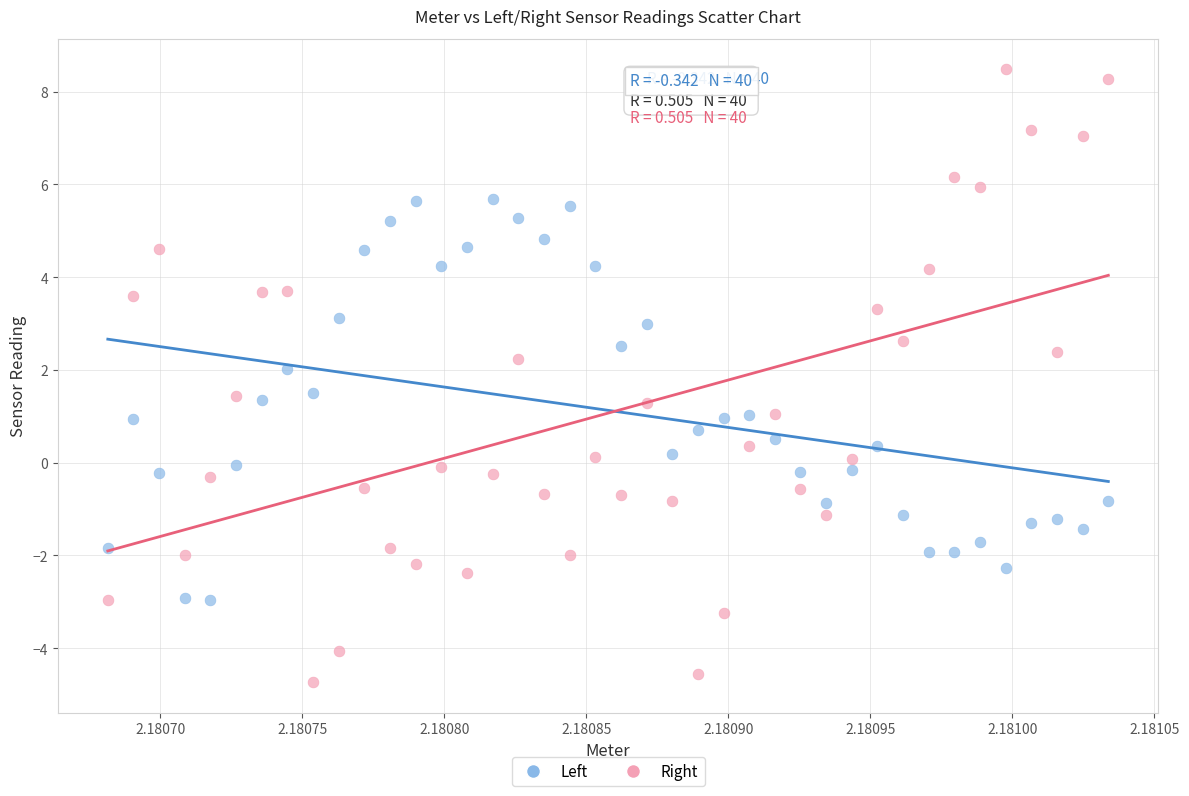

Which series contains the highest Y value?

Right